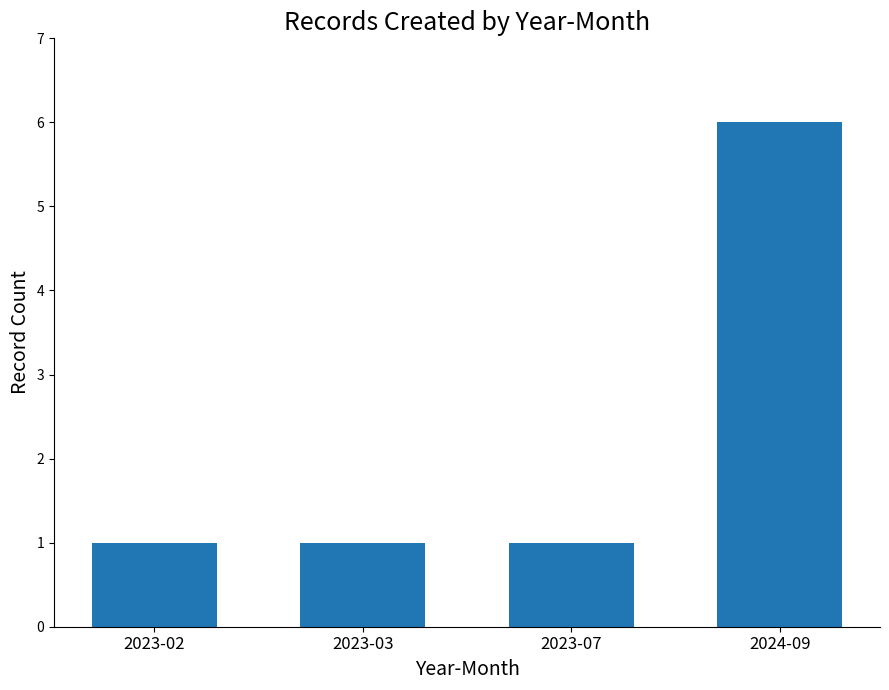

What is the label of the 4th bar from the right?

2023-02